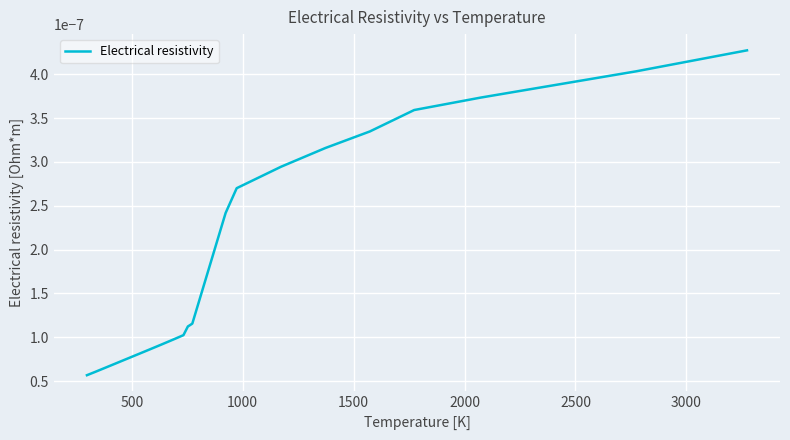

Is this an area chart (filled region under the line)?

No